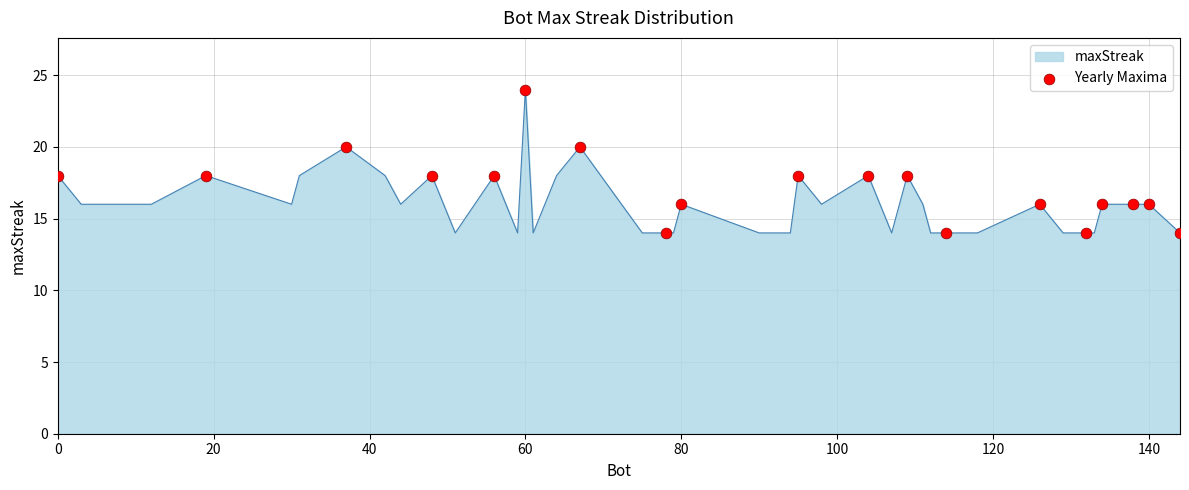

What is the difference between the maximum and minimum values?

10